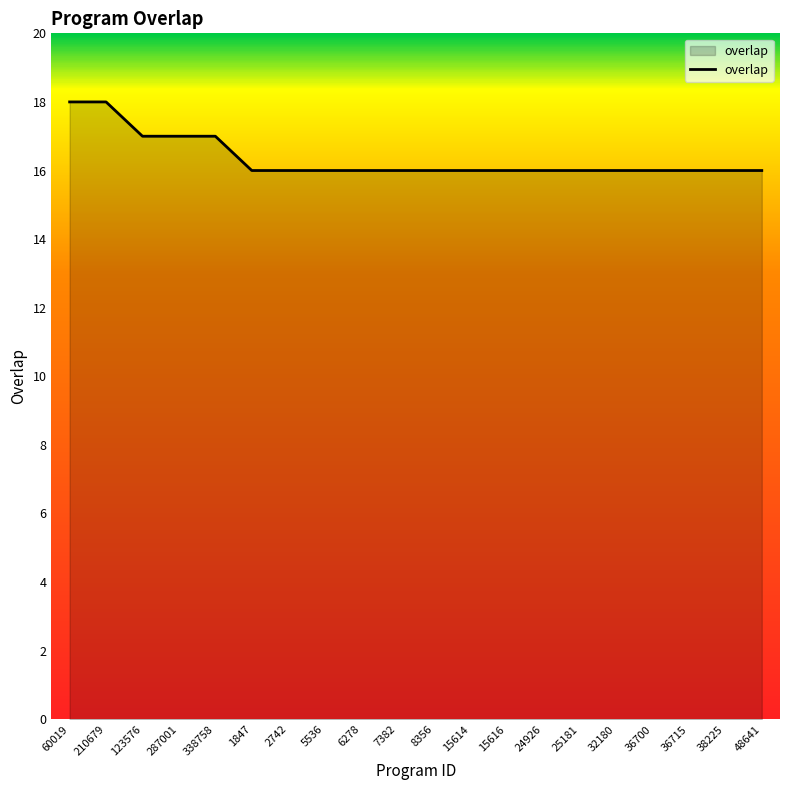

Is it true that the value at 36715 is 16?

True